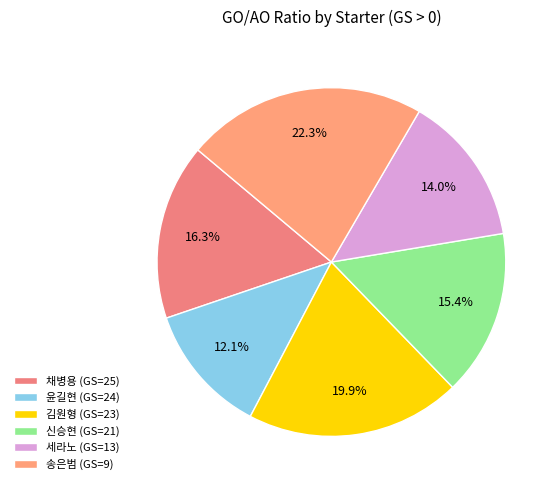

To the nearest percent, what is the difference between the largest and smallest slice percentages?

10%